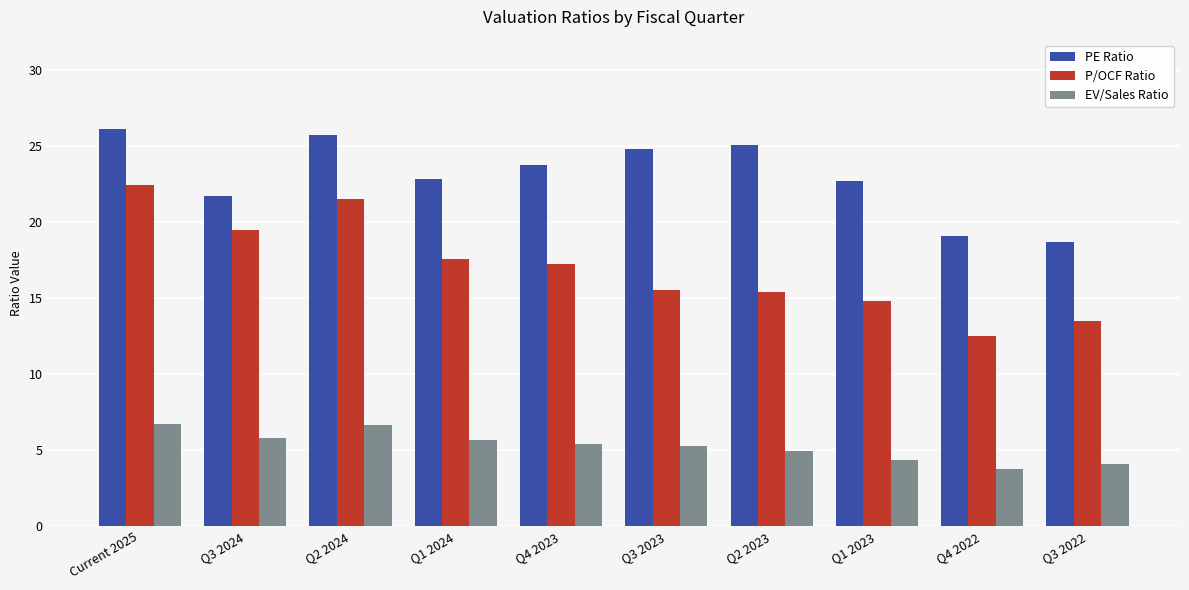

What are all the series names shown in the legend?

PE Ratio, P/OCF Ratio, EV/Sales Ratio